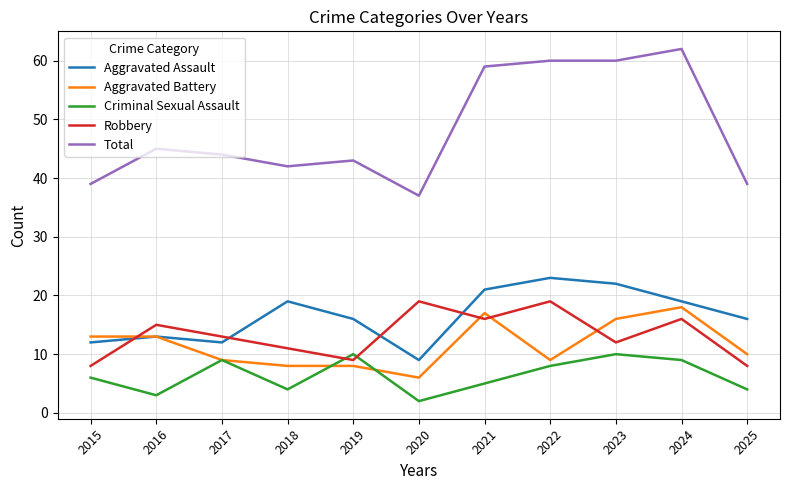

Which category has the lowest value across all series?

2020